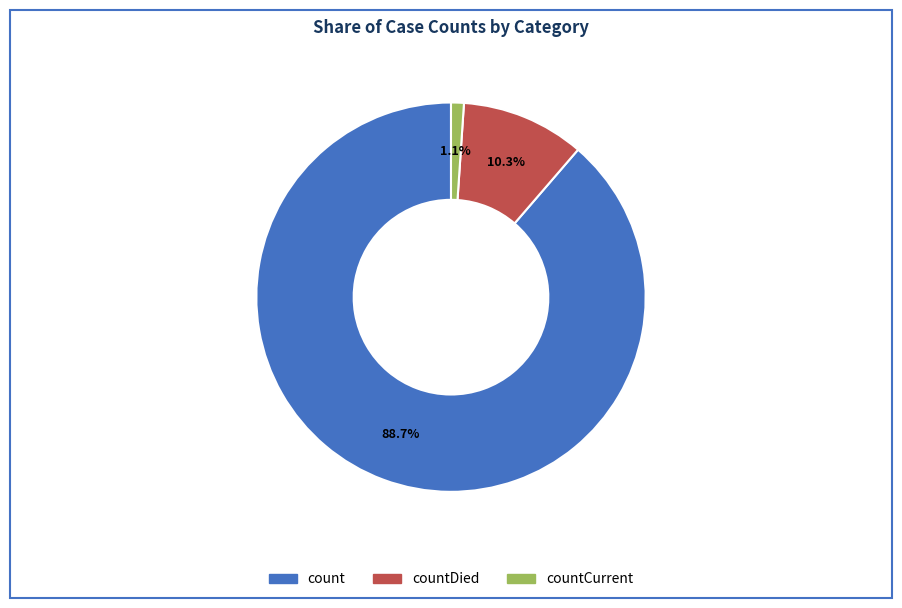

Does any single category account for the majority?

Yes